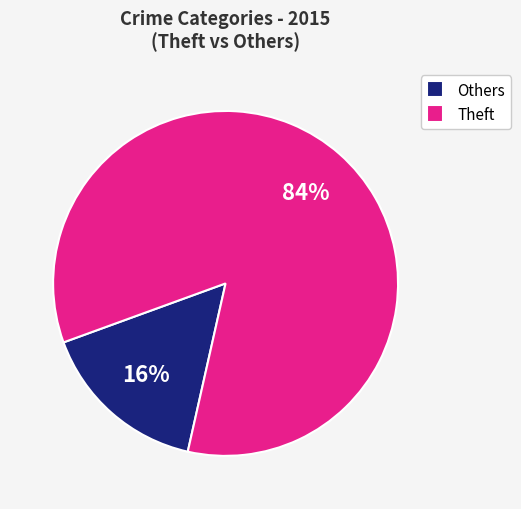

Is the sum of Theft and Others greater than half?

Yes